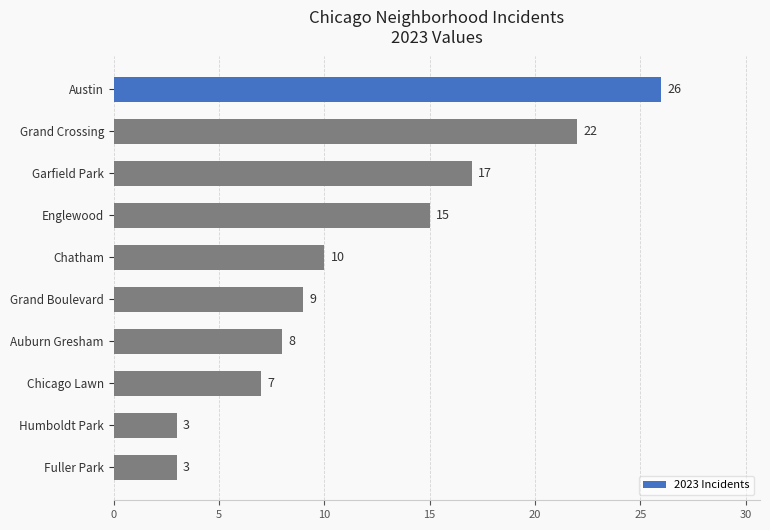

What is the smallest value displayed?

3